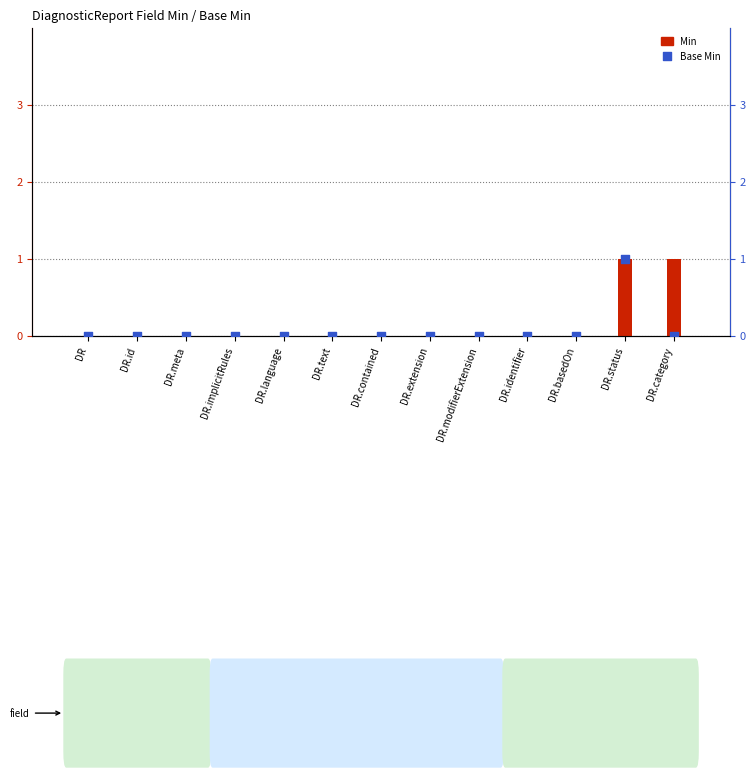

Which series contains the highest Y value?

Min